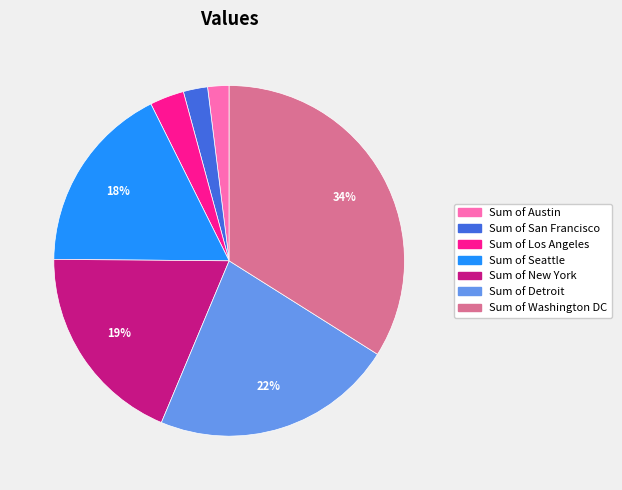

How many segments does this pie chart have?

7